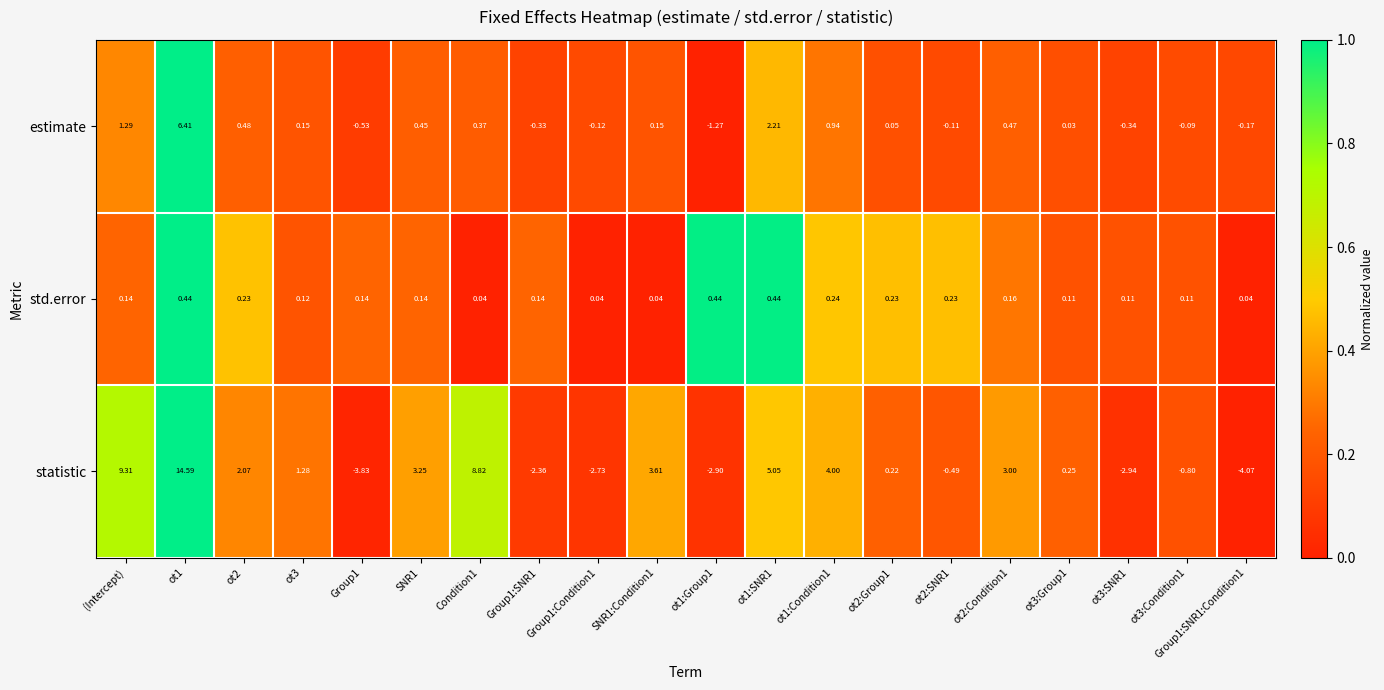

List the series in order of their peak value, lowest first.

std.error, estimate, statistic